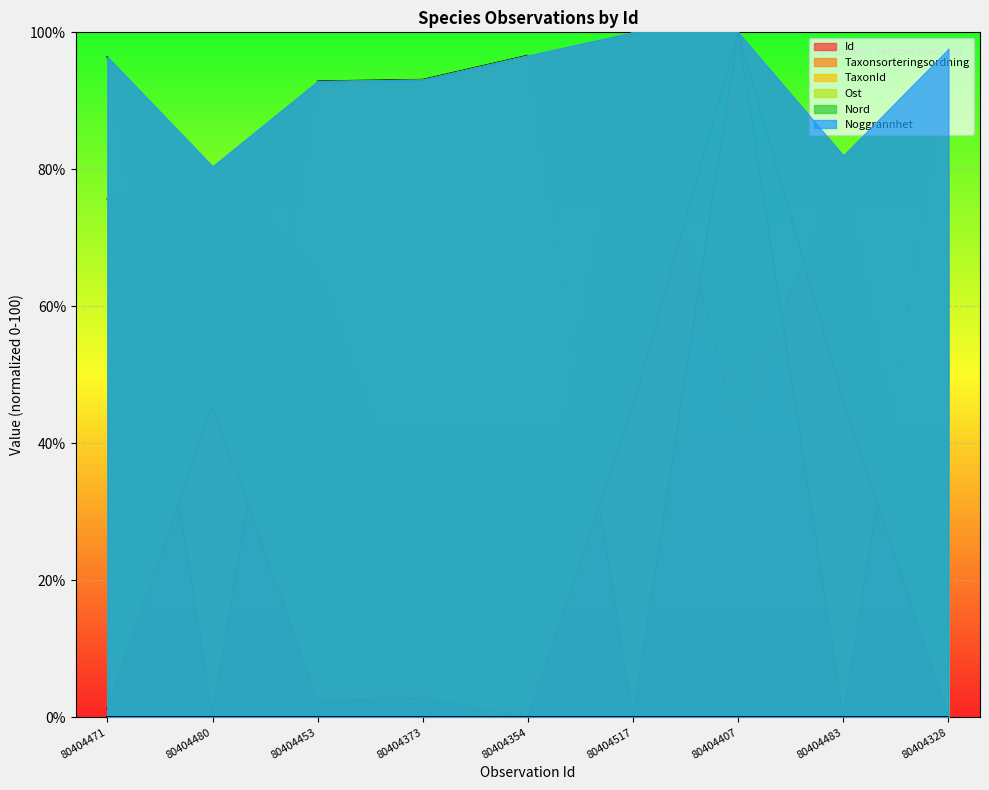

Rank the categories by Id value from highest to lowest.

80404517, 80404483, 80404480, 80404471, 80404453, 80404407, 80404373, 80404354, 80404328